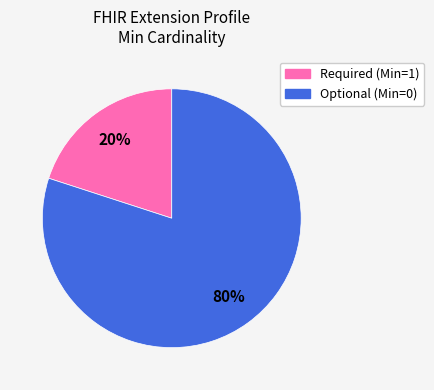

Count the number of slices in the pie.

2